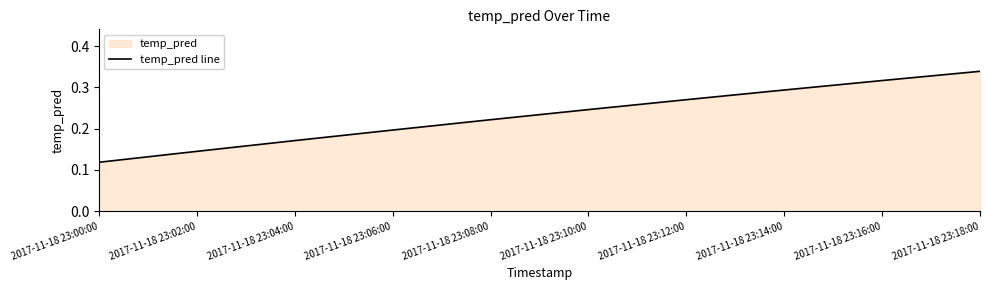

What is the maximum value shown in the chart?

0.3